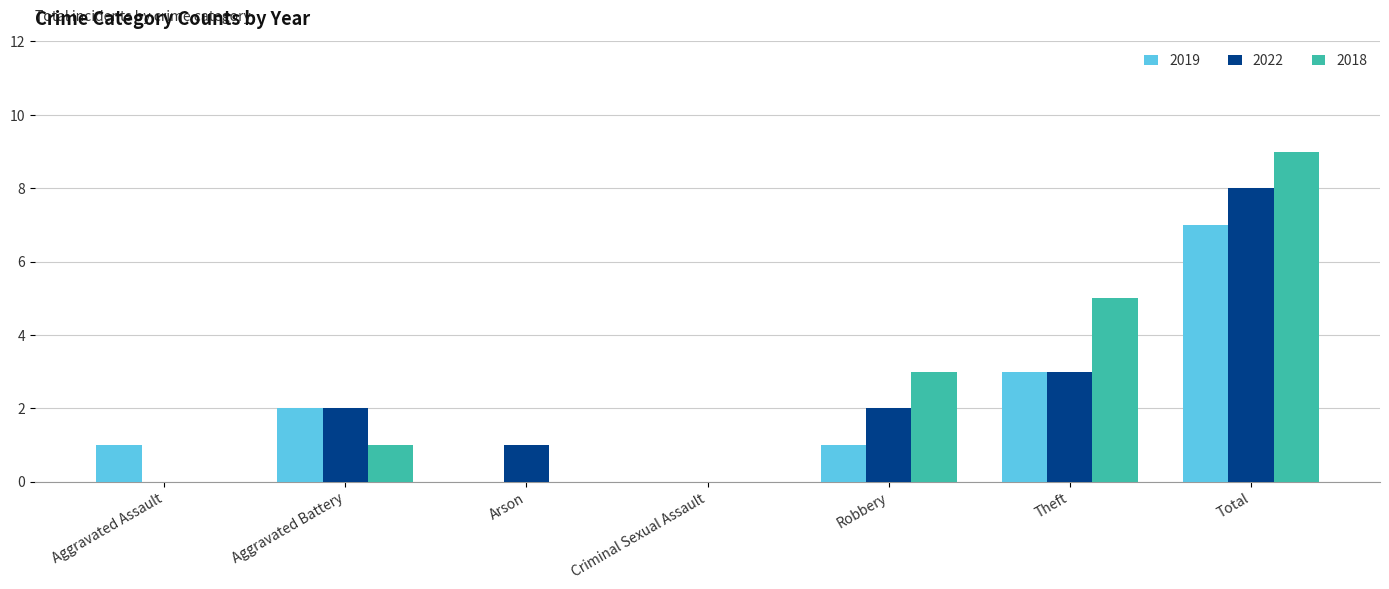

Is the value of 2022 at Robbery greater than the value of 2018 at Arson?

Yes